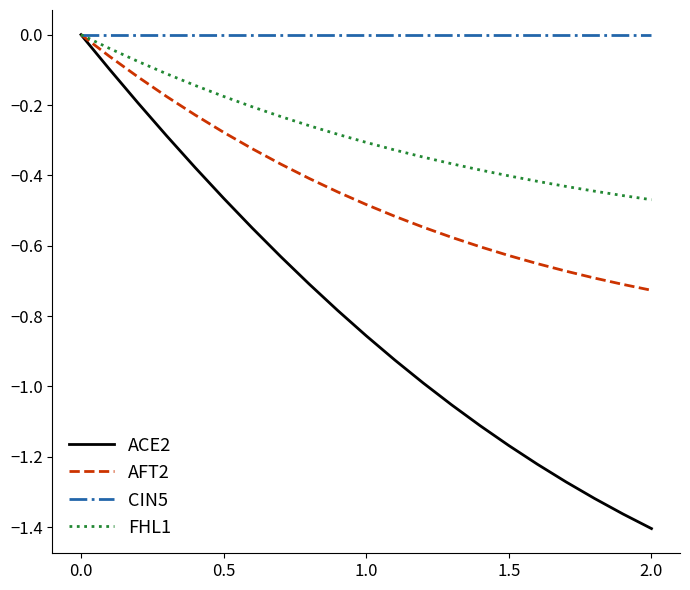

Rank the series by their average value, from highest to lowest.

CIN5, FHL1, AFT2, ACE2